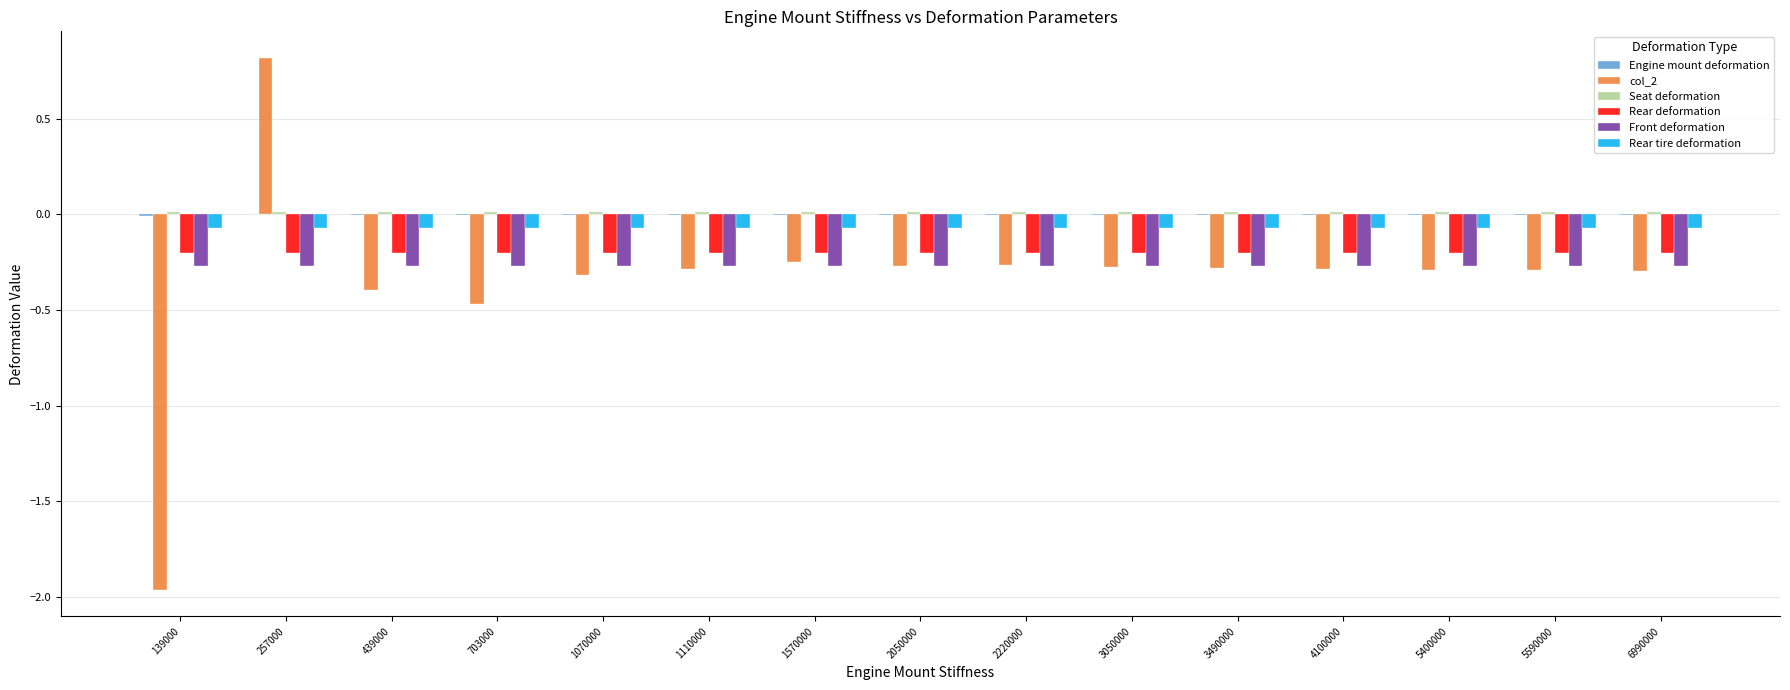

What is the sum of all Rear deformation values?

-3.1